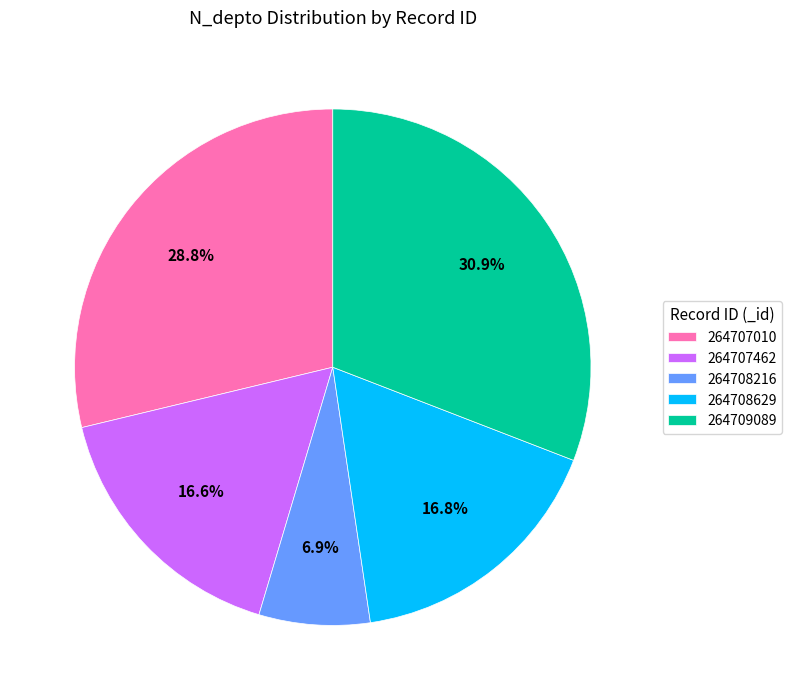

Which slice is the largest?

264709089